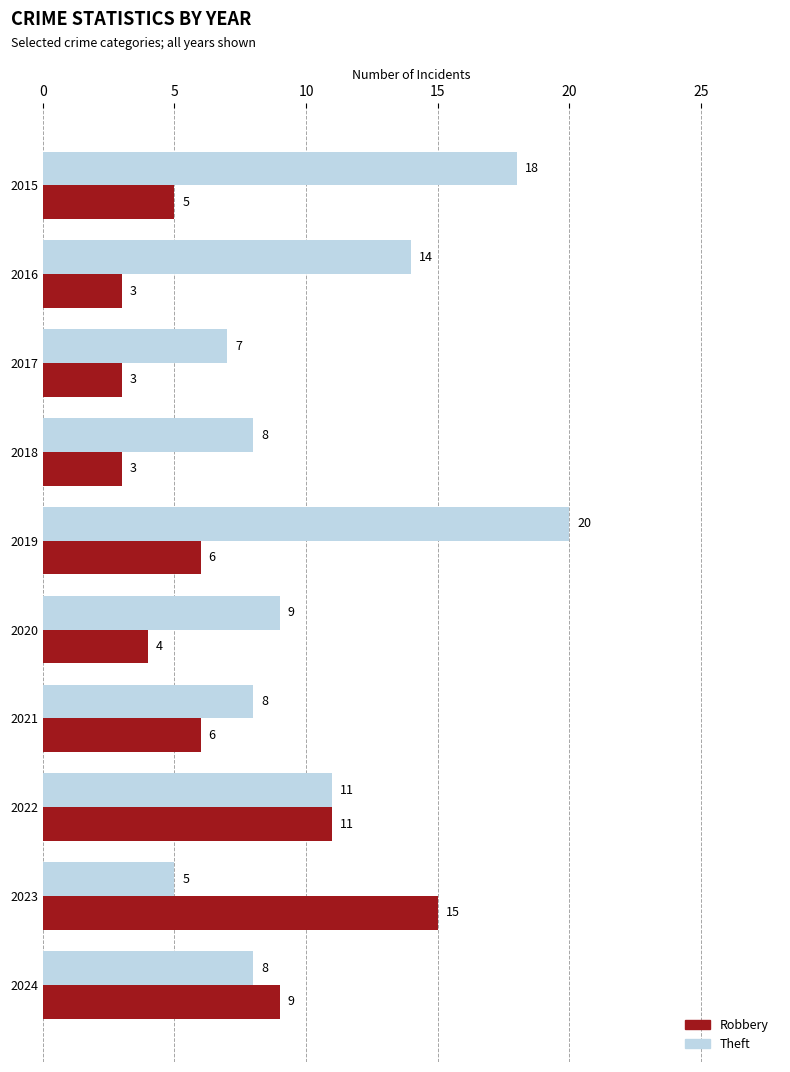

What is the sum of all Theft values?

108